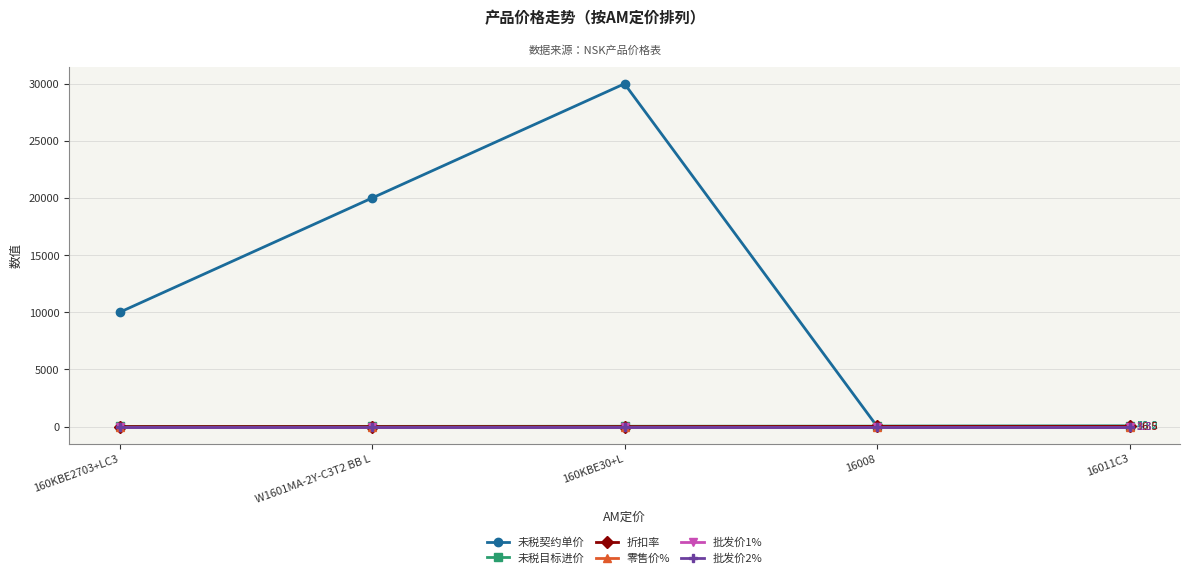

Which series has the widest spread of values?

未税契约单价